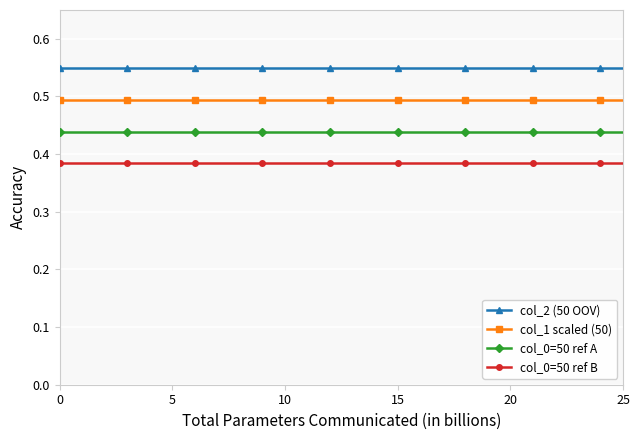

What is the sum of all col_0=50 ref A values?

11.4